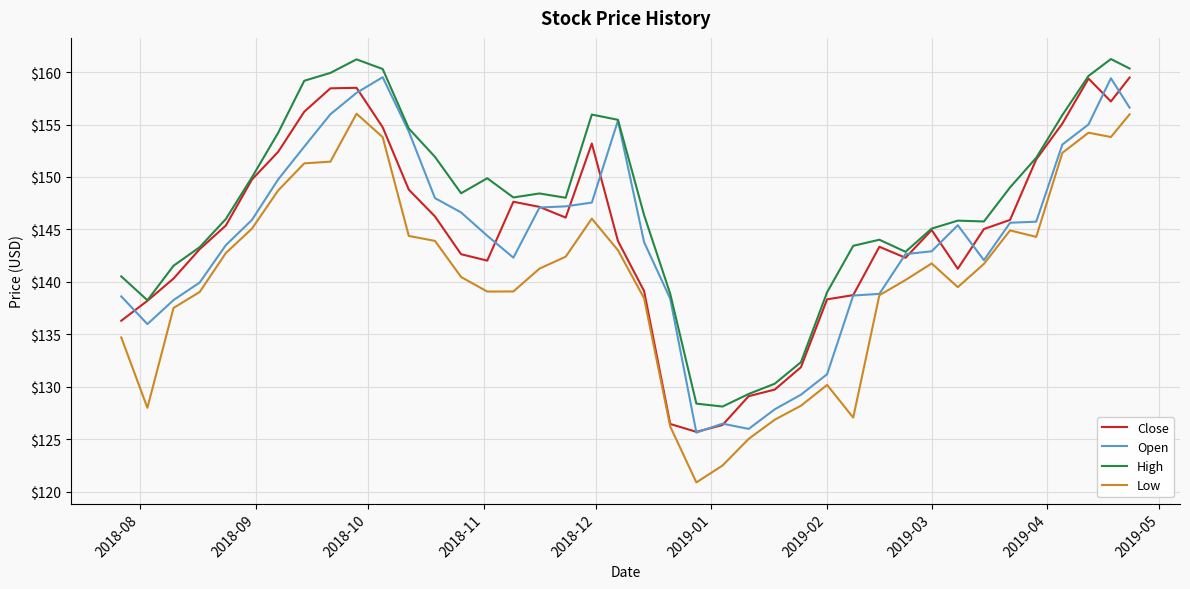

Which series has the largest total across all categories?

High